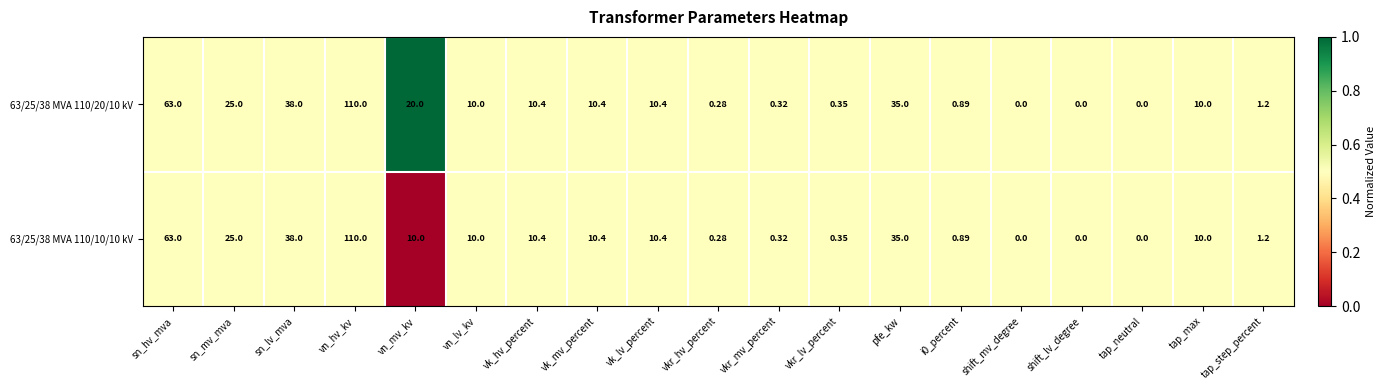

At which label does 63/25/38 MVA 110/10/10 kV first exceed 10?

sn_hv_mva